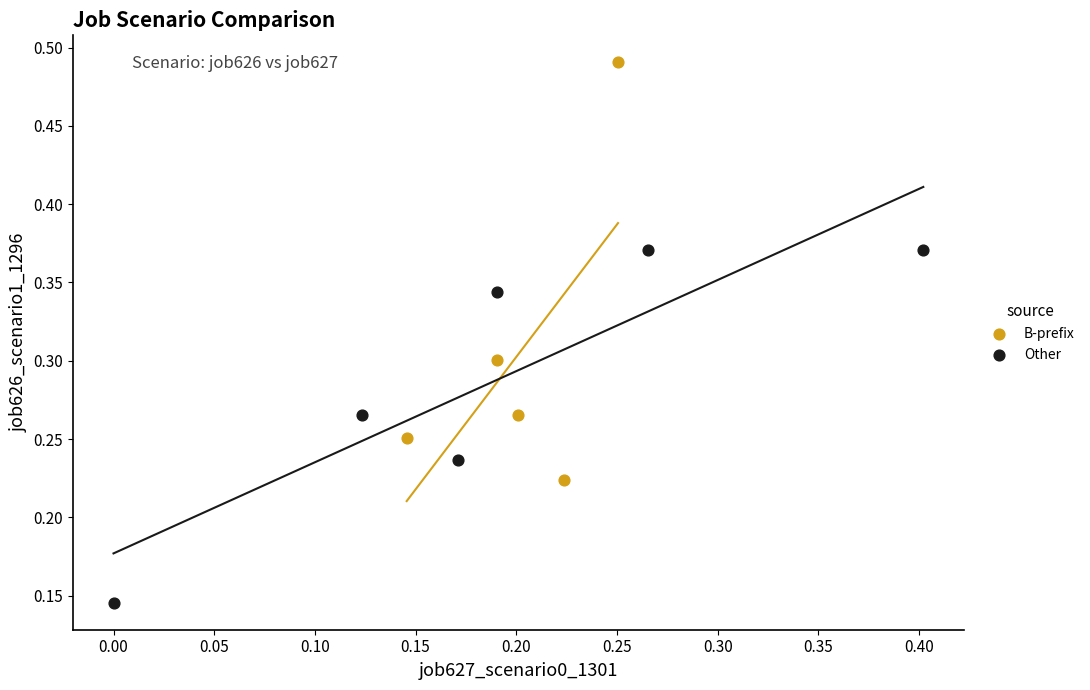

Which series contains the lowest Y value?

Other